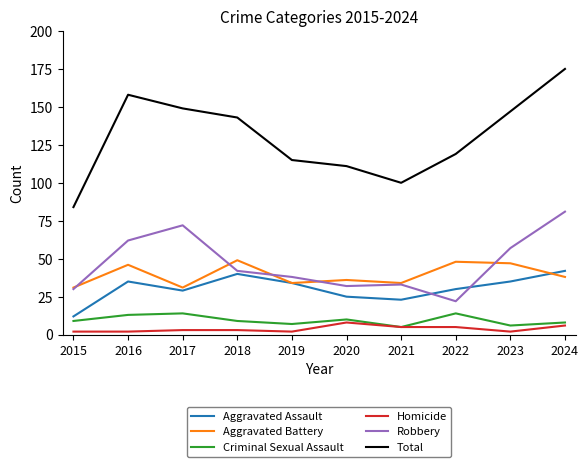

True or false: Aggravated Assault and Criminal Sexual Assault intersect in this chart.

False